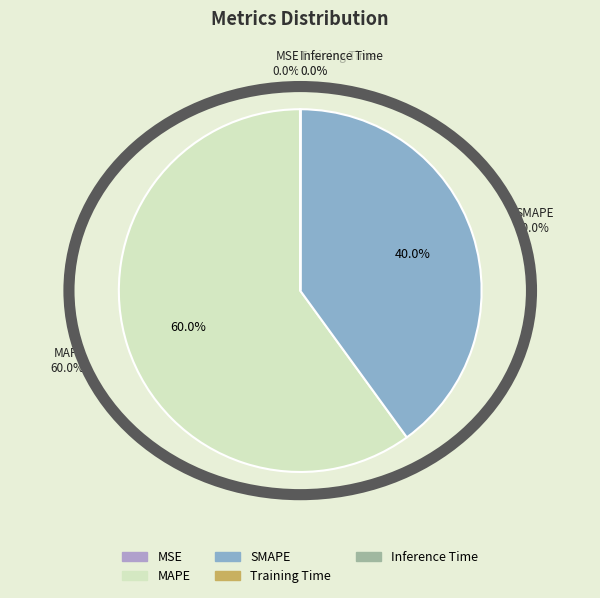

Is there any slice that represents more than half of the pie?

Yes